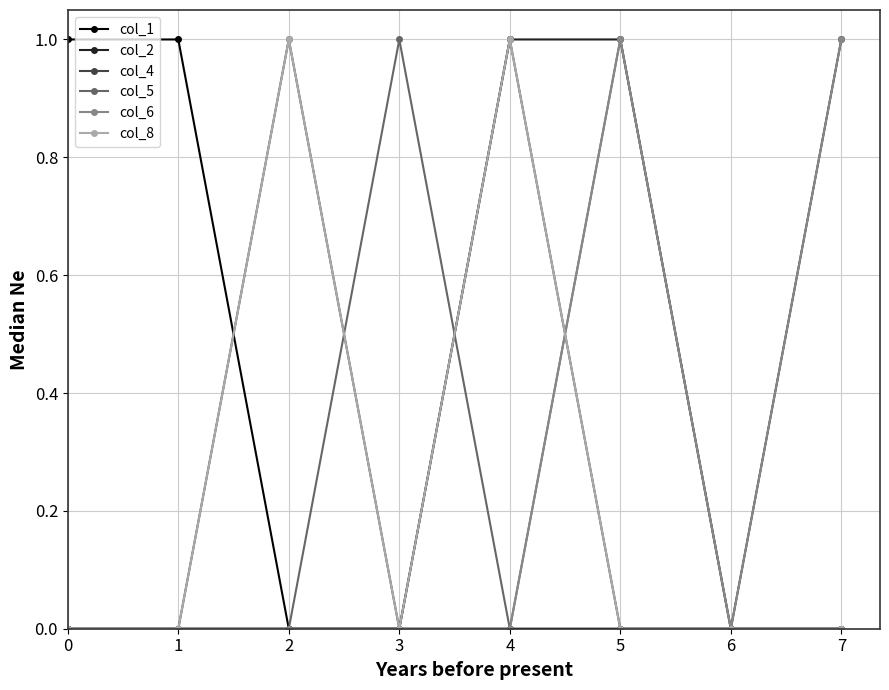

Is this an area chart (filled region under the line)?

No